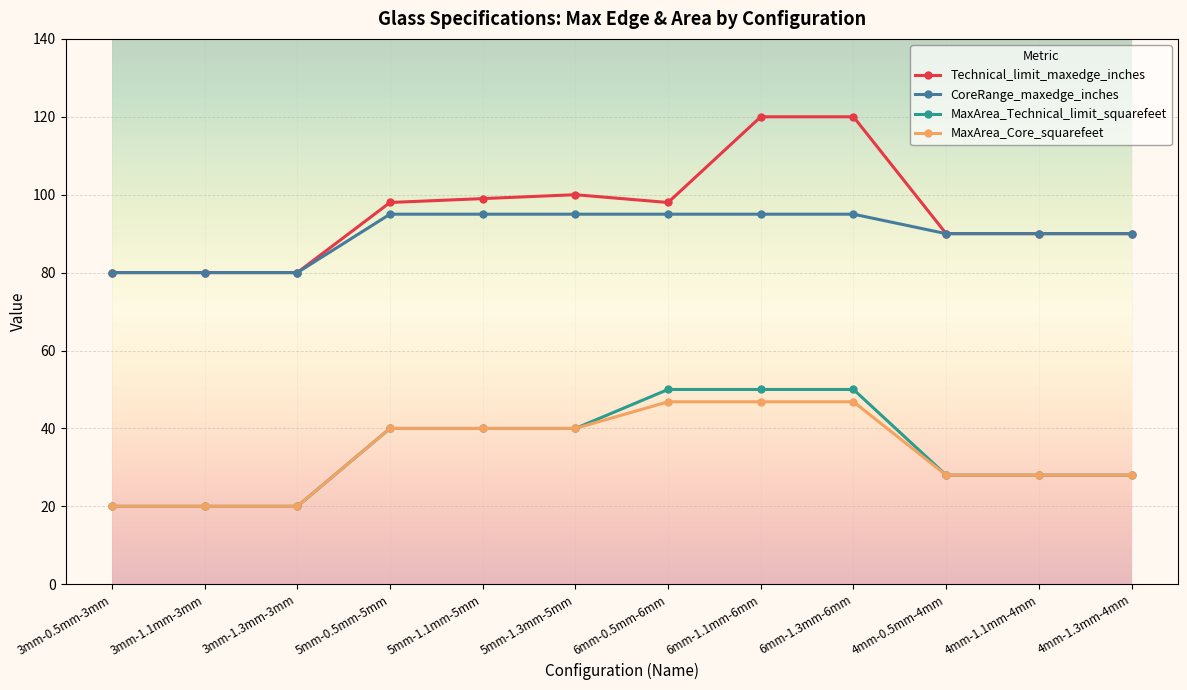

What is the difference between the highest and lowest values at 5mm-1.3mm-5mm?

60.0